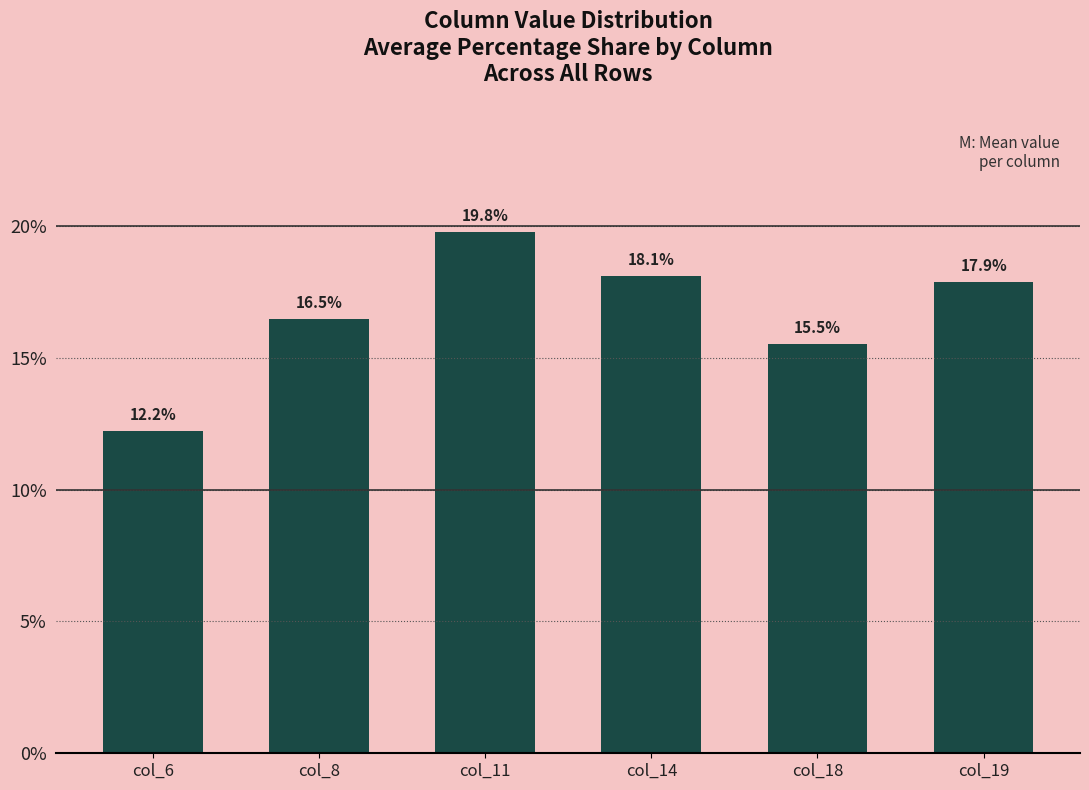

Does the chart contain any negative values?

No